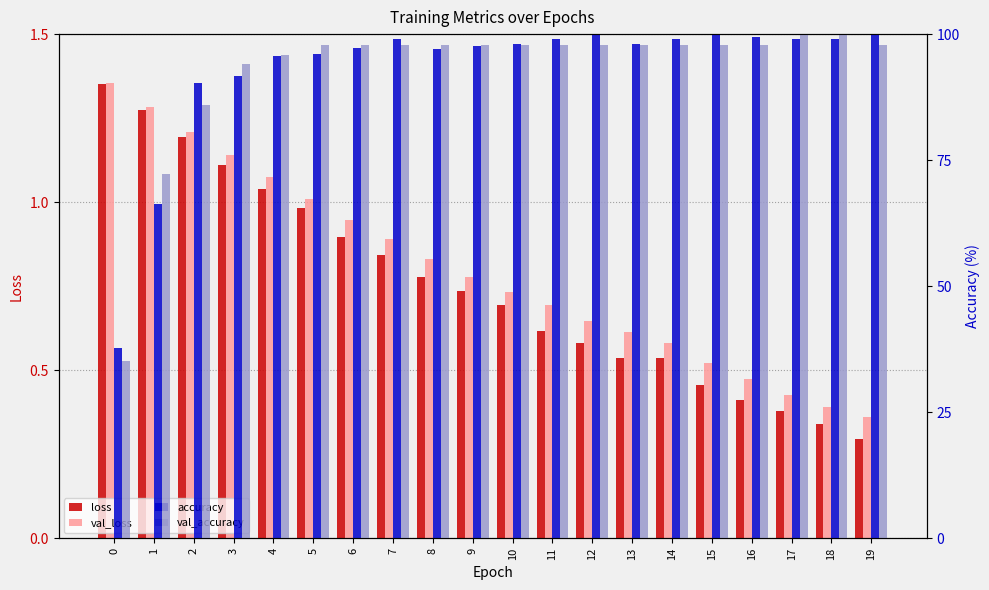

Which series has the widest spread of values?

val_accuracy